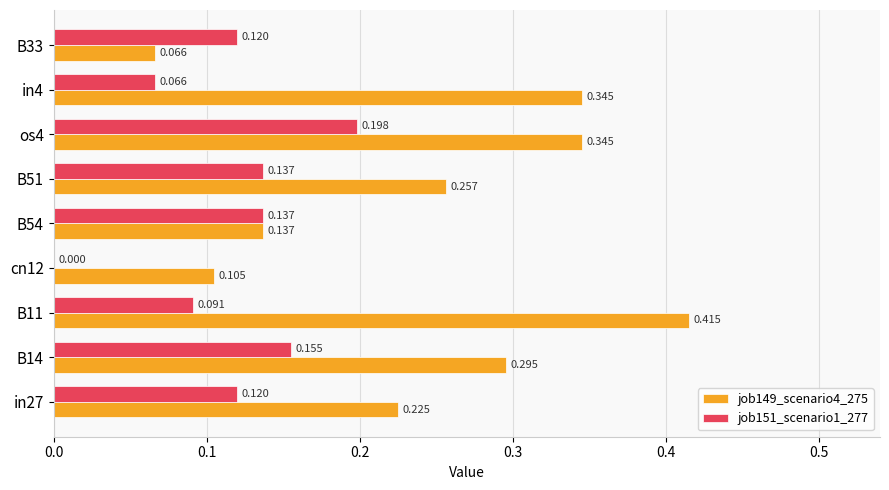

Is the value of job149_scenario4_275 at B51 greater than the value of job151_scenario1_277 at B54?

Yes